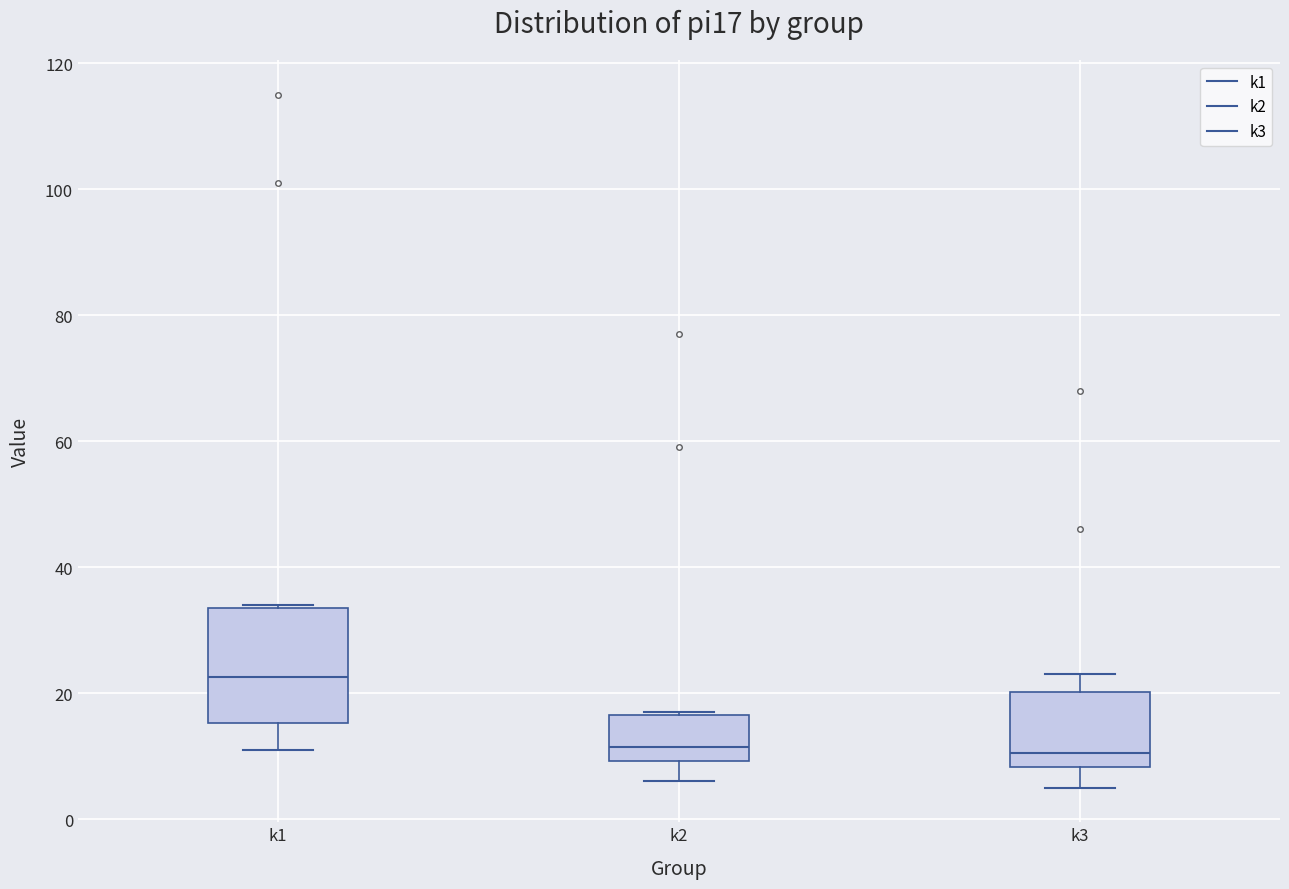

Reading left to right, transcribe this box plot: for each box, give where its median line is, the range the box spans, and where its two whiskers end, as read against the y-axis. The values are not printed on the chart, so give them approximately, as read against the axis.

k1: median 22, box 16 to 34, whiskers 12 to 34
k2: median 12, box 10 to 16, whiskers 6 to 18
k3: median 10, box 8 to 20, whiskers 6 to 24